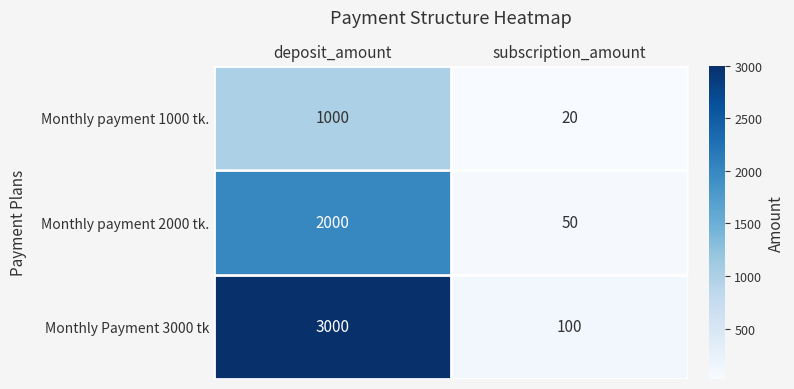

Reading left to right, extract all data points from this chart.

Monthly payment 1000 tk.: deposit_amount=1000	subscription_amount=20
Monthly payment 2000 tk.: deposit_amount=2000	subscription_amount=50
Monthly Payment 3000 tk: deposit_amount=3000	subscription_amount=100